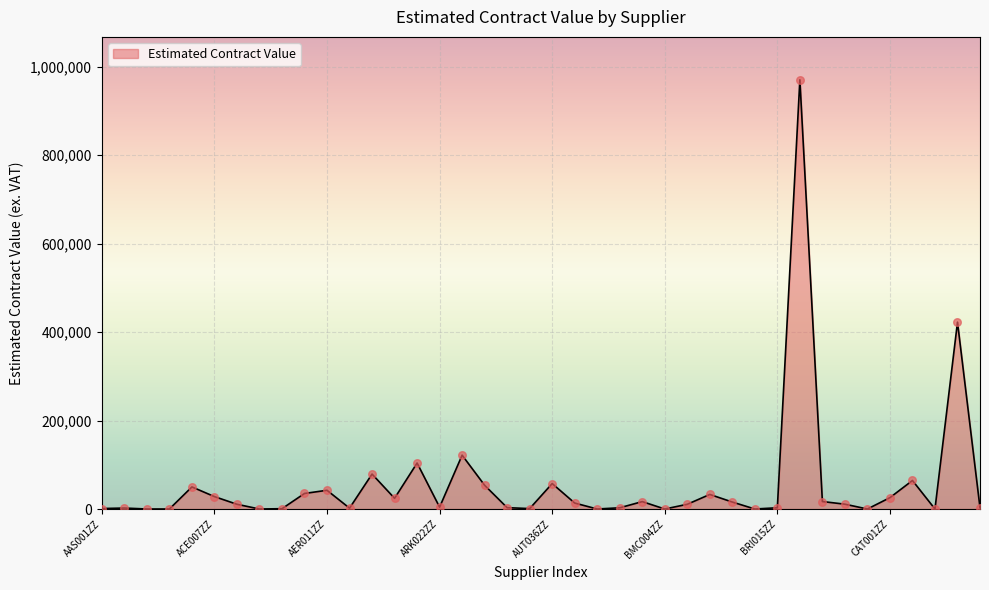

What is the maximum value shown in the chart?

970494